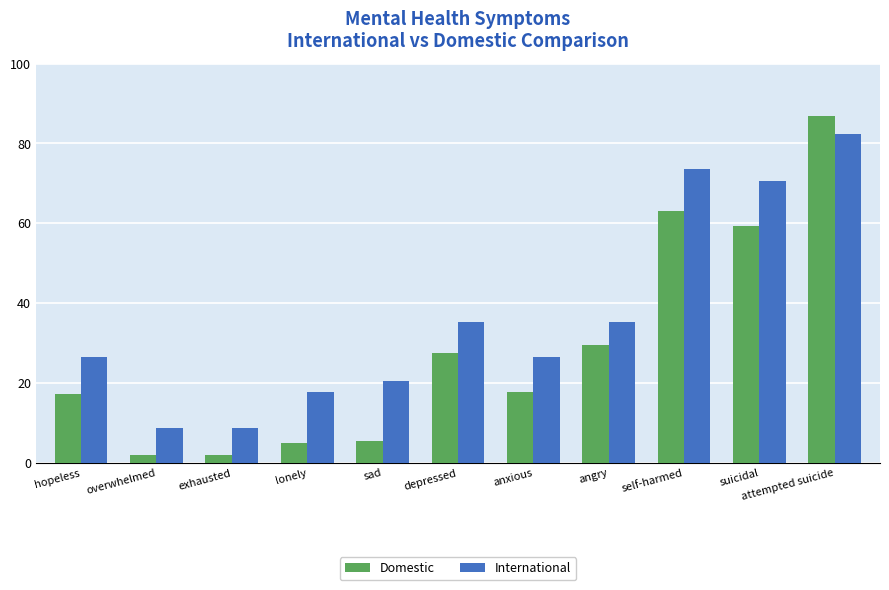

Which series changed the most between lonely and angry?

Domestic